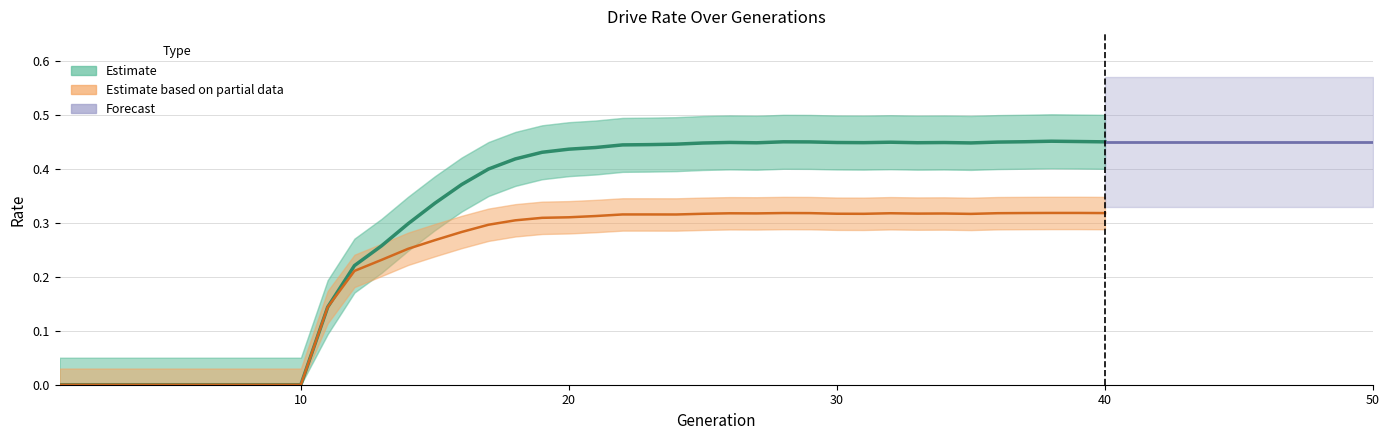

What is the sum of all values?

12.3